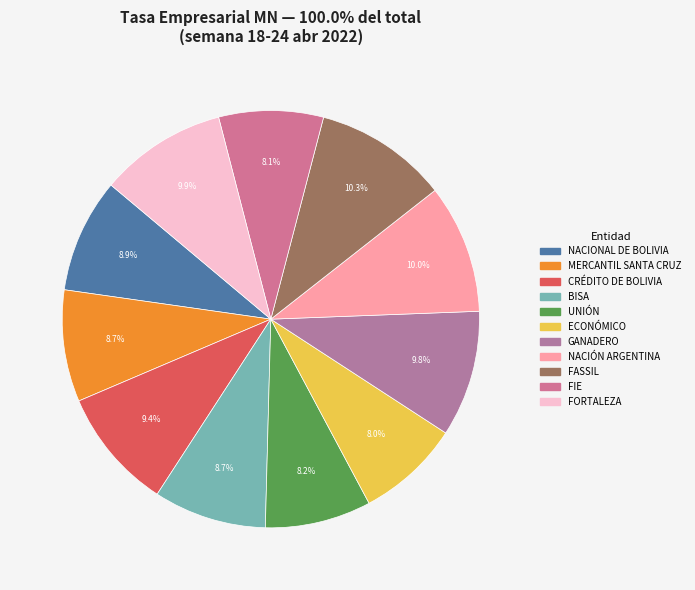

Count the number of slices in the pie.

11